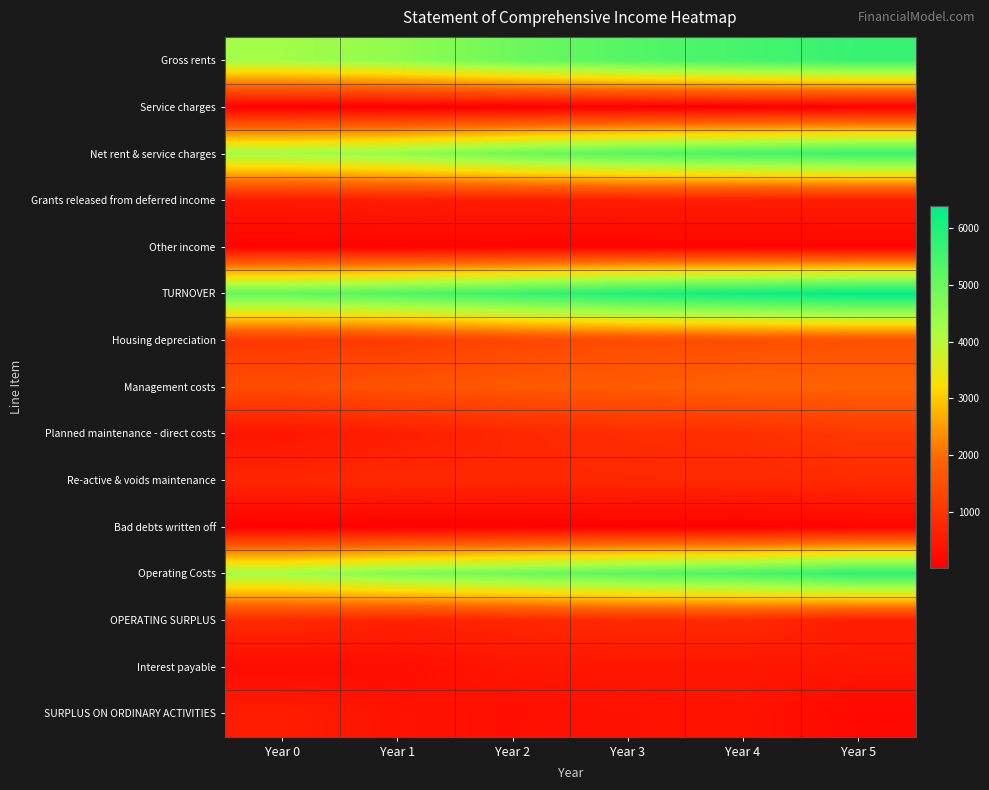

What is the spread (max minus min) of values at Year 0?

5057.1